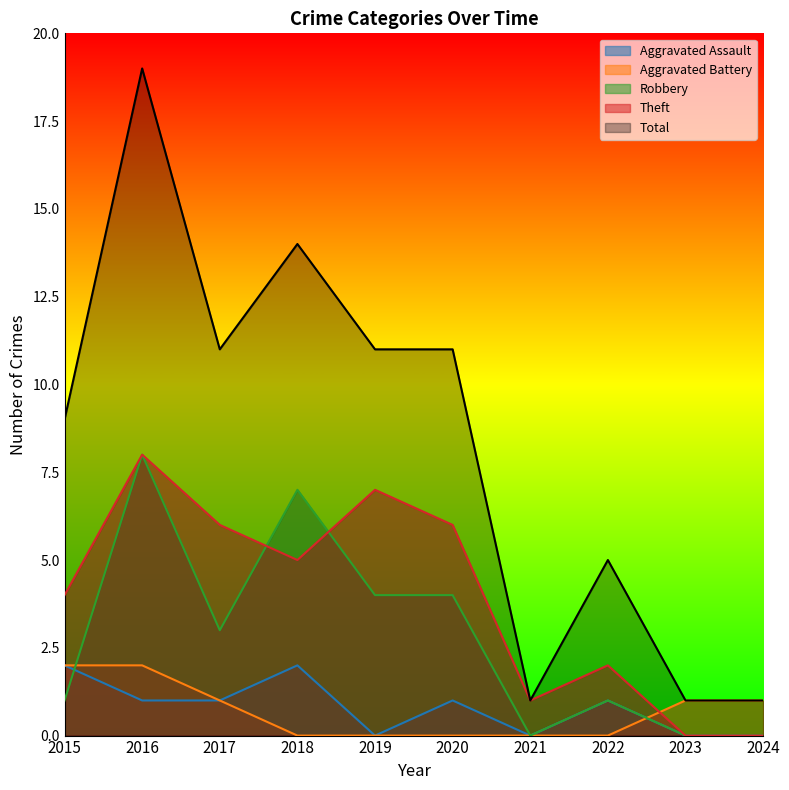

Which has a higher value, 2024 or 2016?

2016